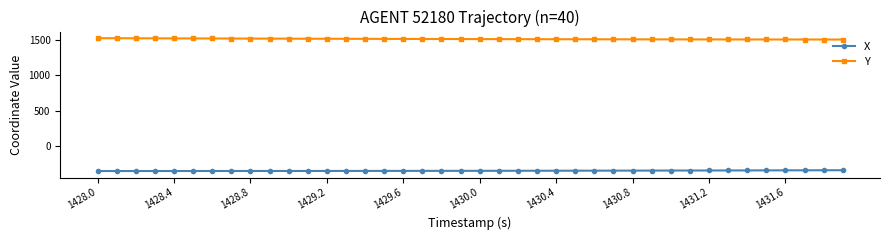

List the series in order of their overall mean, lowest first.

X, Y